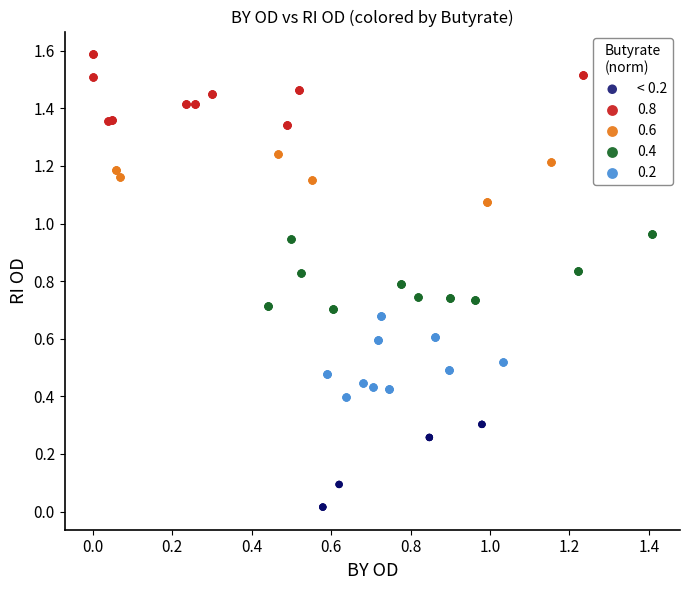

Which series contains the lowest Y value?

< 0.2